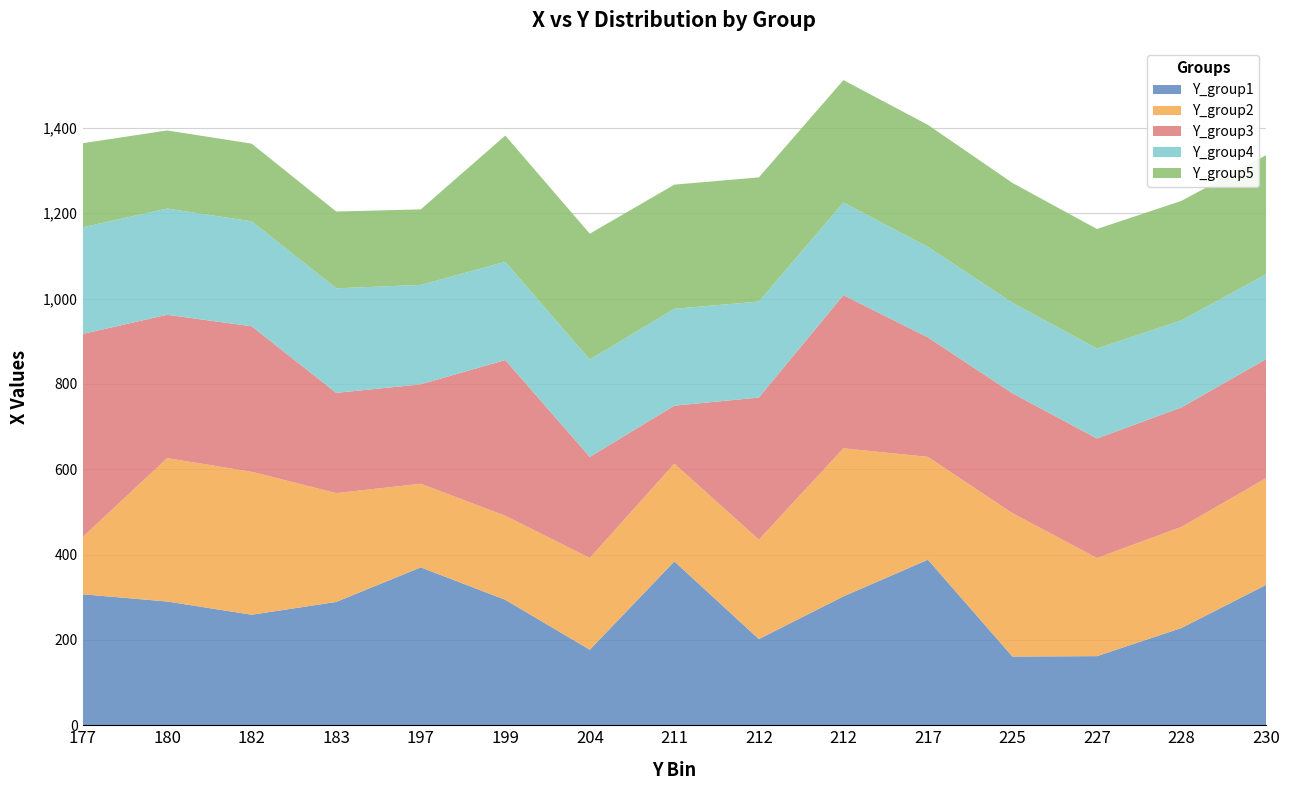

Reading right to left, list all the values displayed in this chart.

Y_group1: 329	228	162	161	388	302	202	384	177	294	370	289	259	290	307
Y_group2: 250	237	230	336	241	347	233	229	215	197	196	255	335	336	134
Y_group3: 279	280	280	281	280	359	333	136	237	365	233	235	341	336	476
Y_group4: 199	204	211	212	212	217	225	227	228	230	233	245	246	249	250
Y_group5: 279	280	280	281	286	287	291	291	295	296	177	180	182	183	197